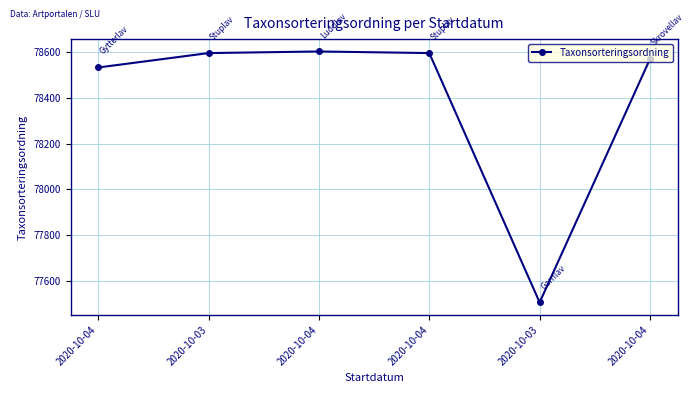

Is it true that the value at 2020-10-04 is 78570?

True